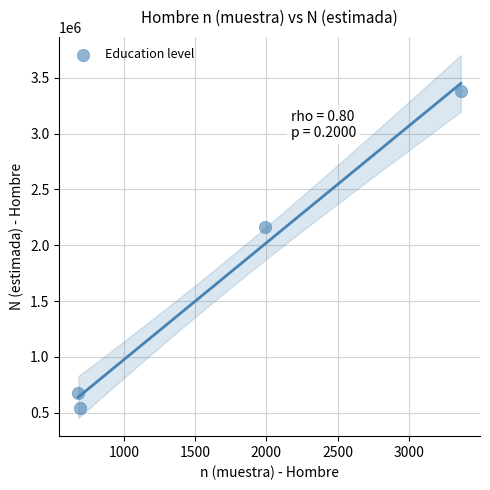

What Y value in the scatter plot is closest to 1959164?

2162022